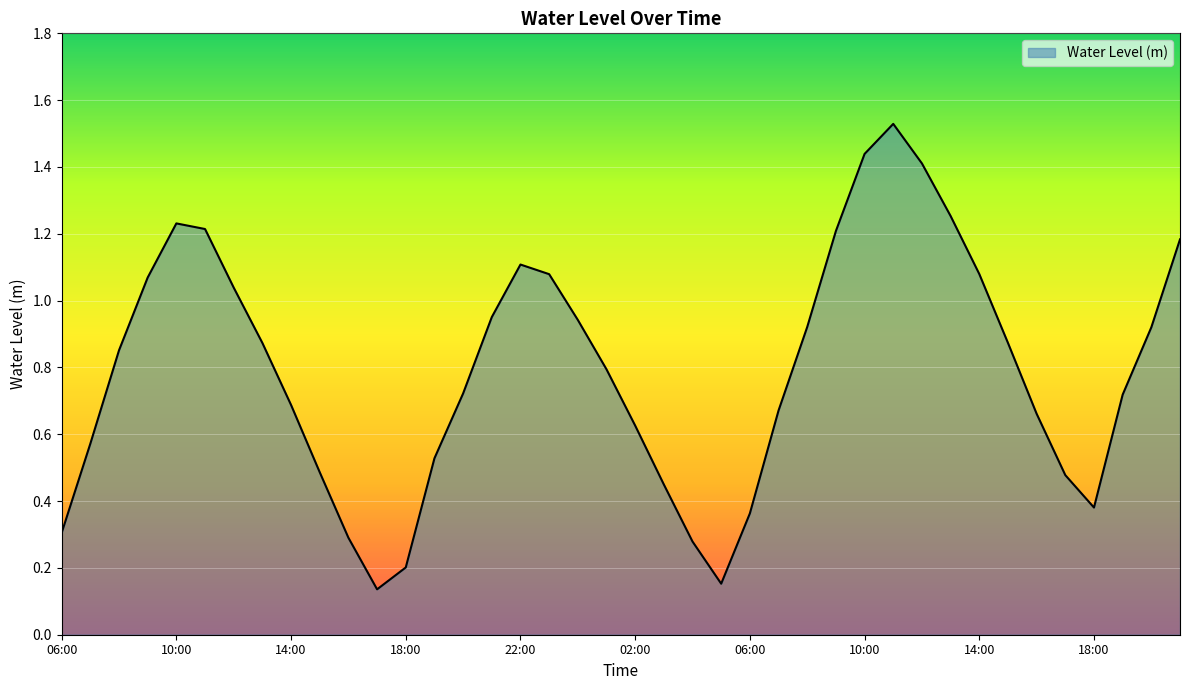

How many lines are shown in the chart?

1